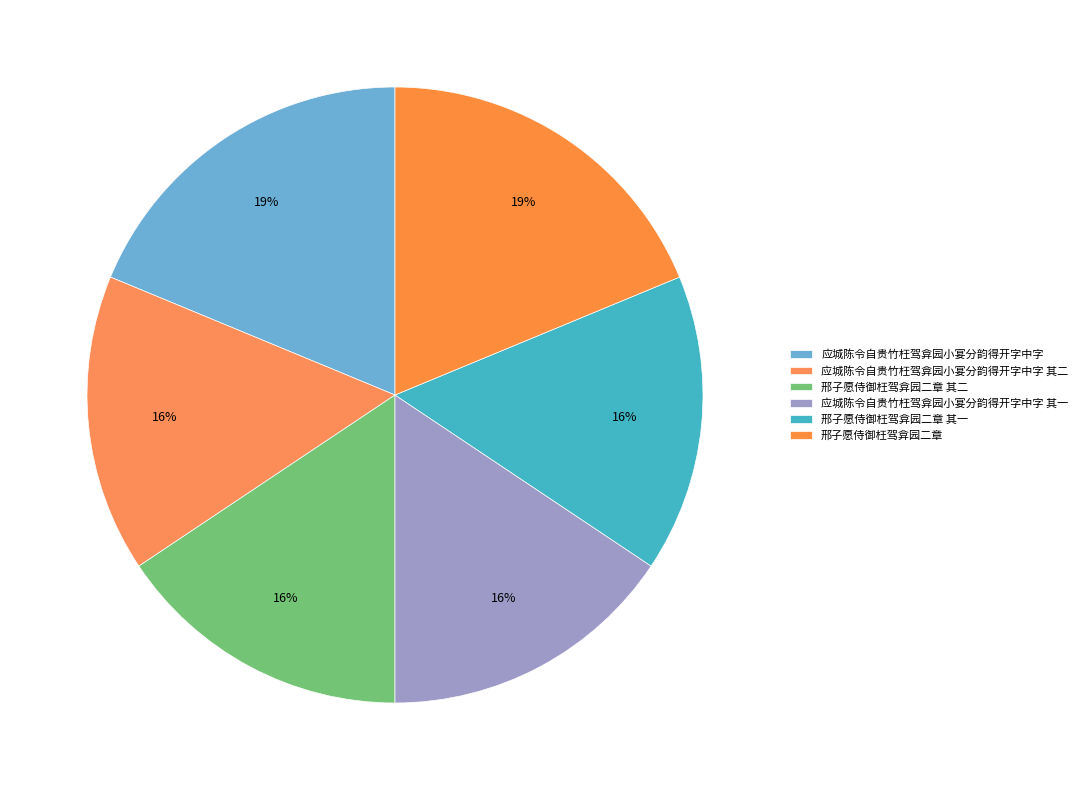

What is the ratio of the value at 应城陈令自贵竹枉驾弇园小宴分韵得开字中字 to the value at 应城陈令自贵竹枉驾弇园小宴分韵得开字中字 其二?

1.2